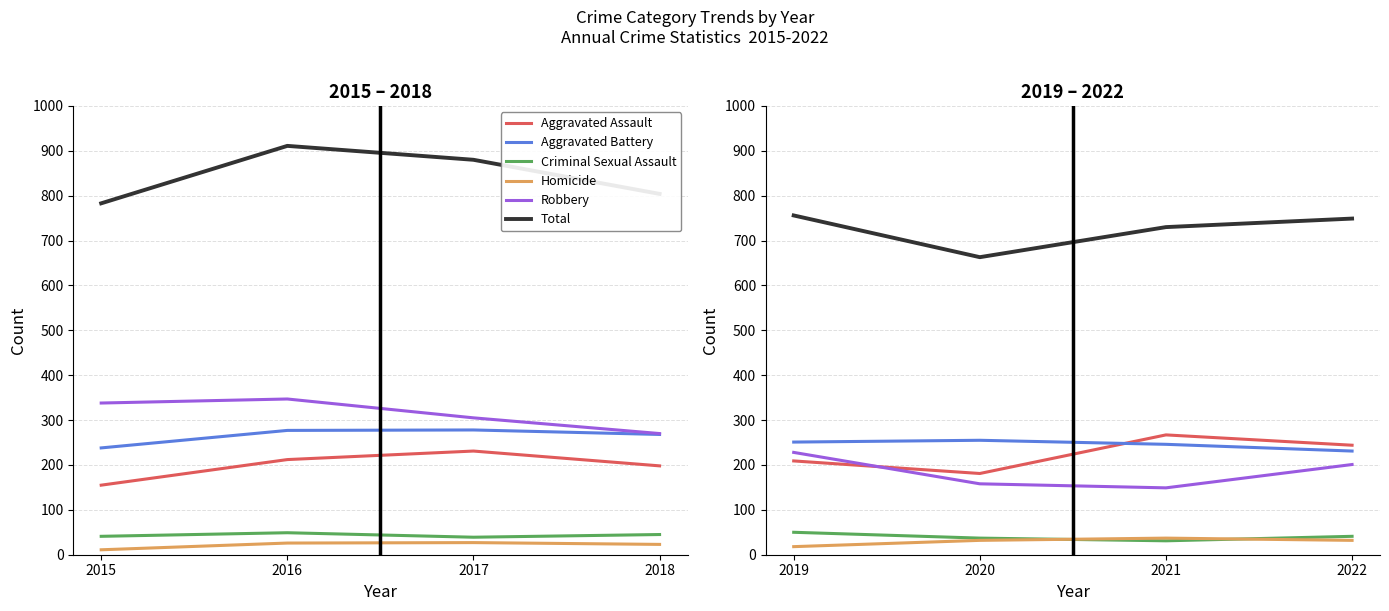

How many categories are shown in the chart?

4